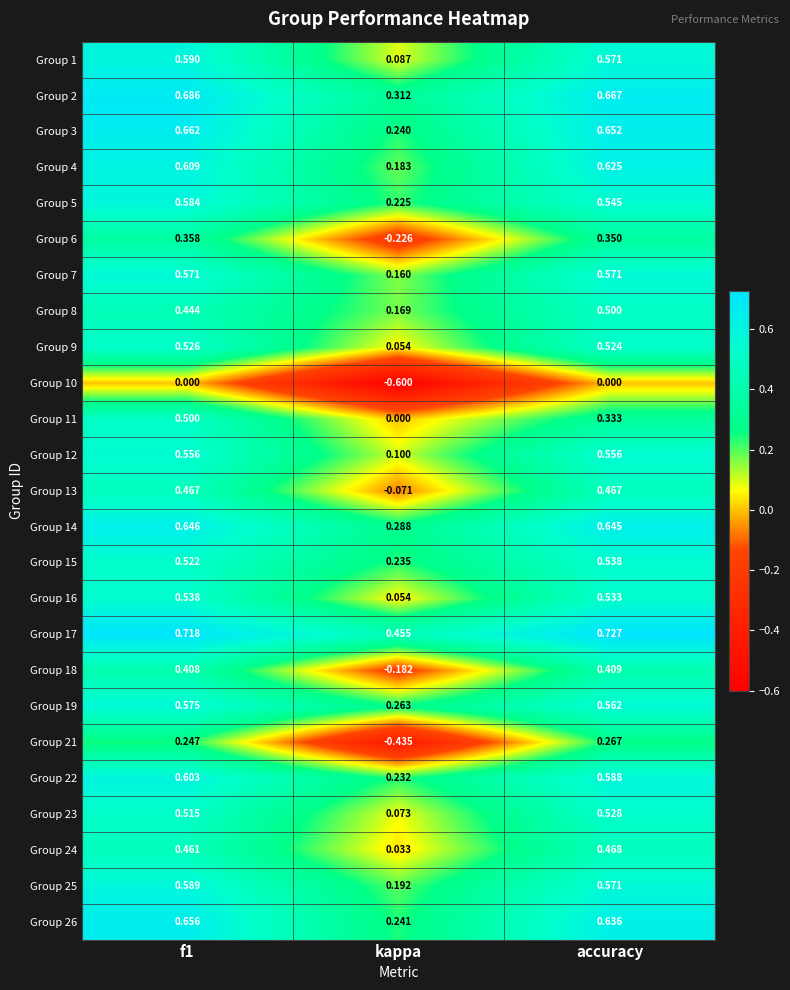

How many series are shown in this chart?

25